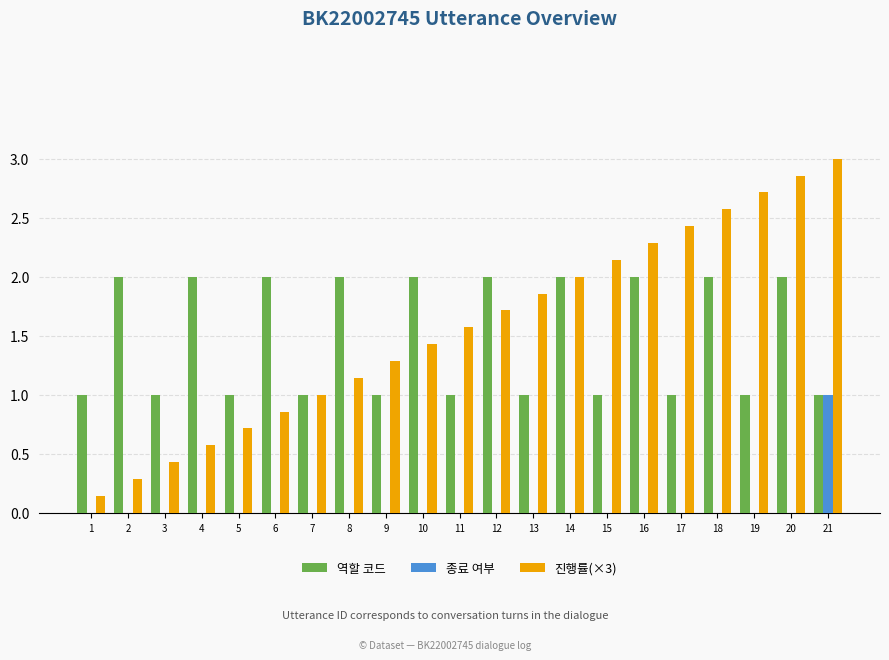

What is the approximate value of 종료 여부 at 21?

1.0